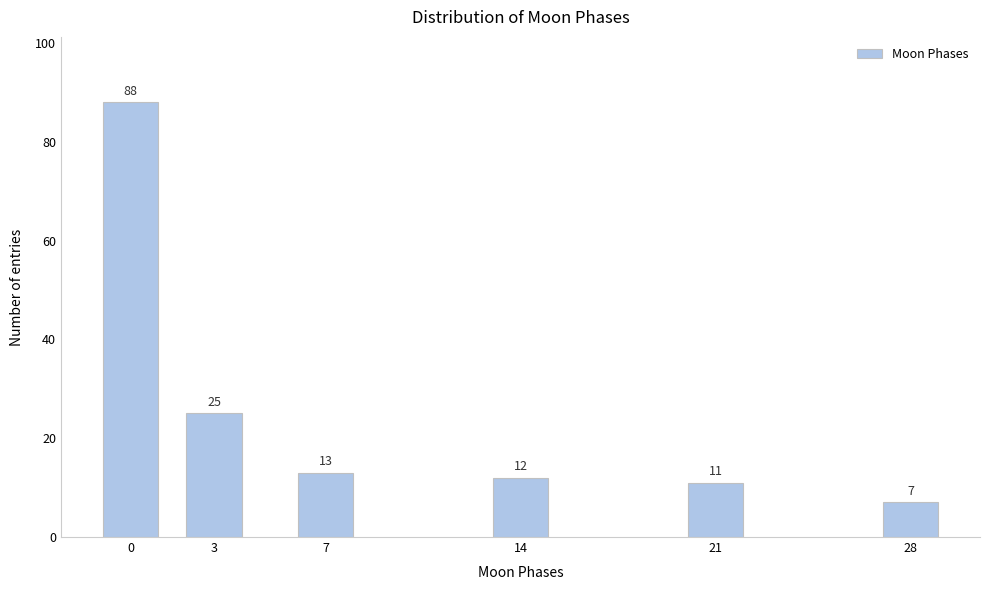

Reading left to right, extract all data points from this chart.

88	25	13	12	11	7